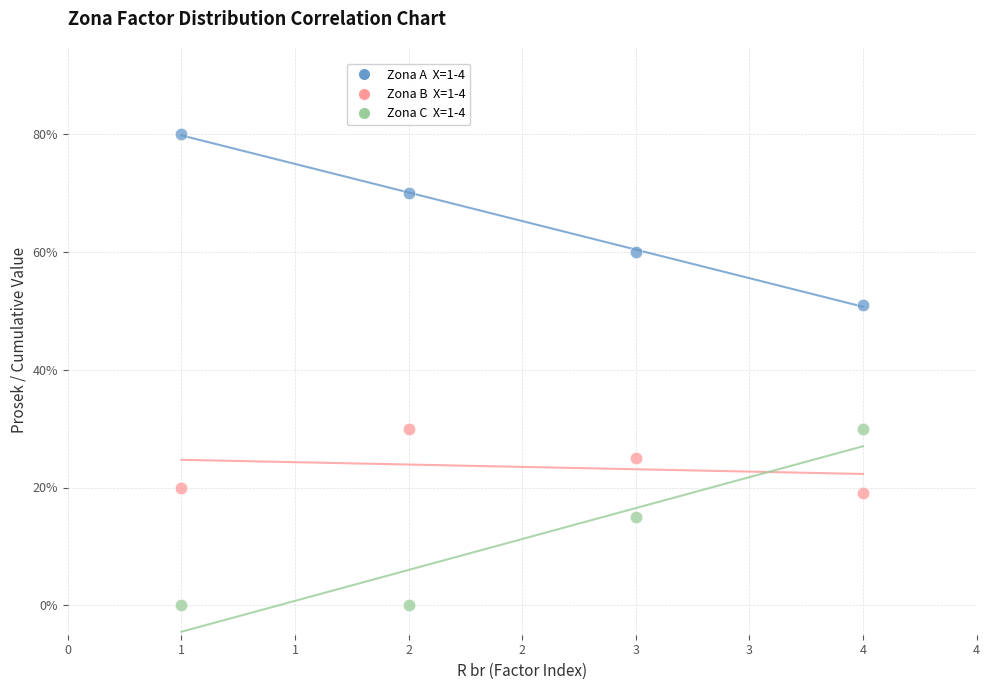

Across all data points, what is the average Y value?

33